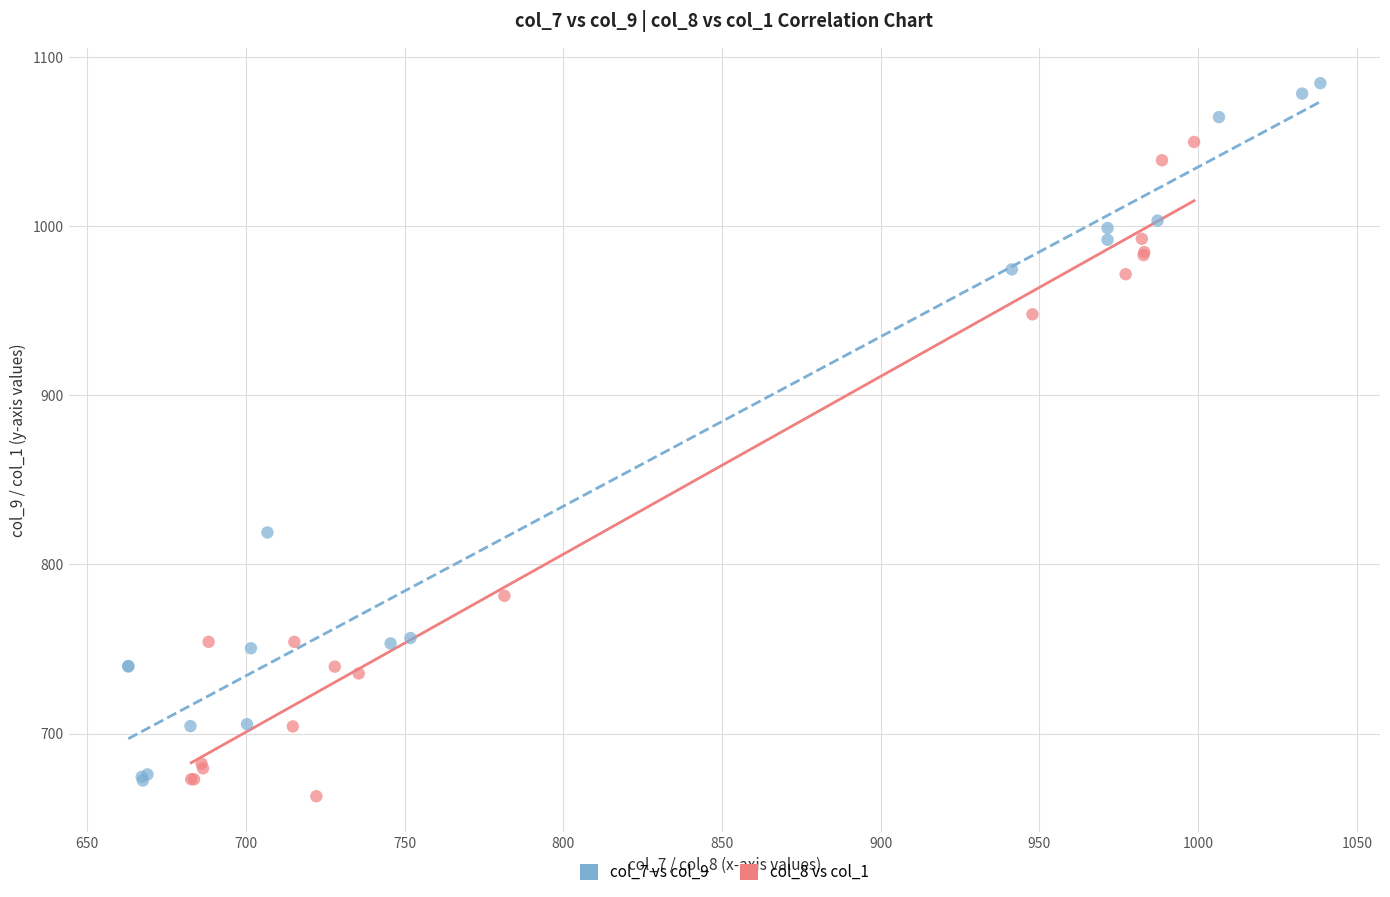

Which series contains the highest Y value?

col_7 vs col_9